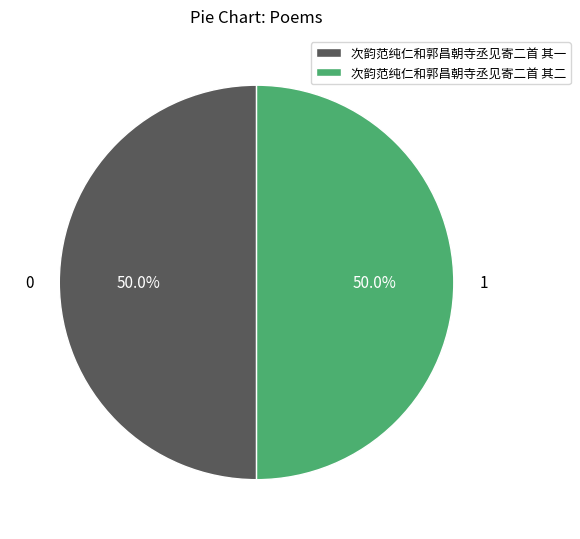

What portion of the pie excludes 次韵范纯仁和郭昌朝寺丞见寄二首 其一?

50.0%